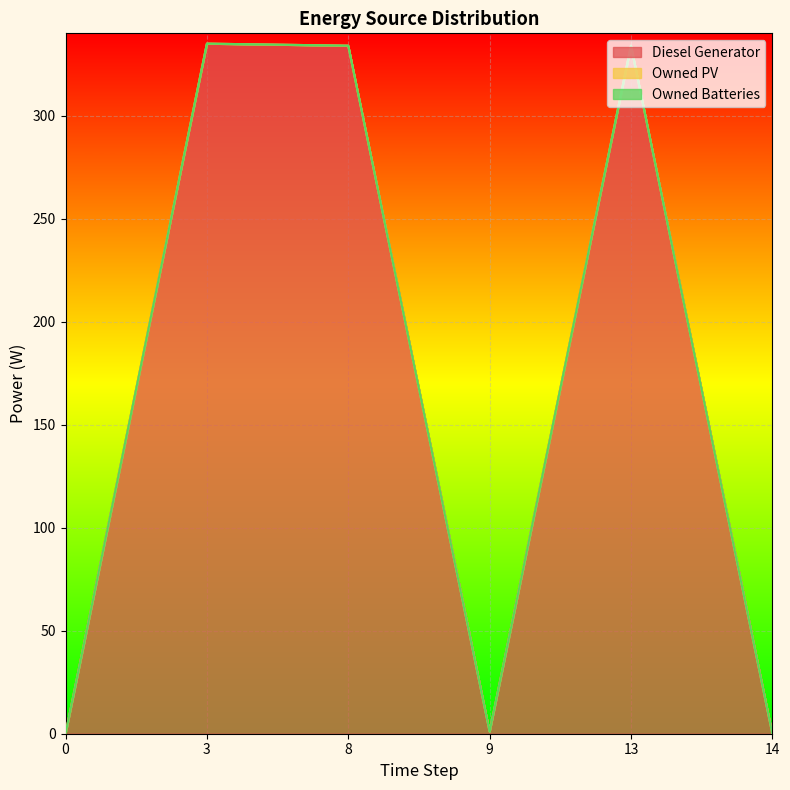

At how many categories does at least one series exceed 129?

3